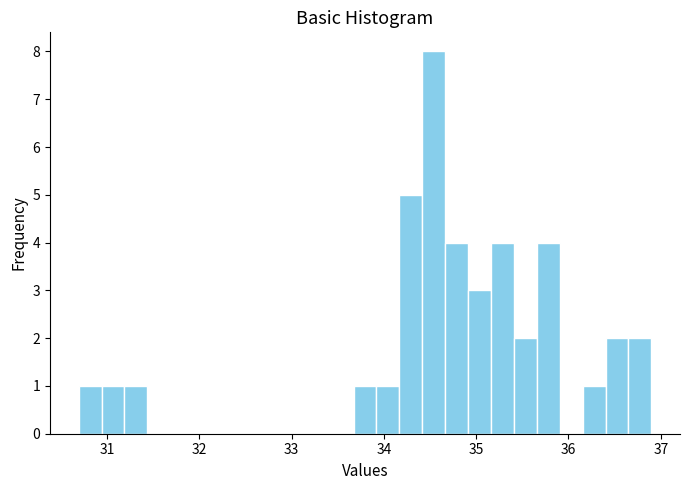

Around what value on the x-axis is the tallest bar? Give the approximate position of its centre, as read against the axis.

34.5